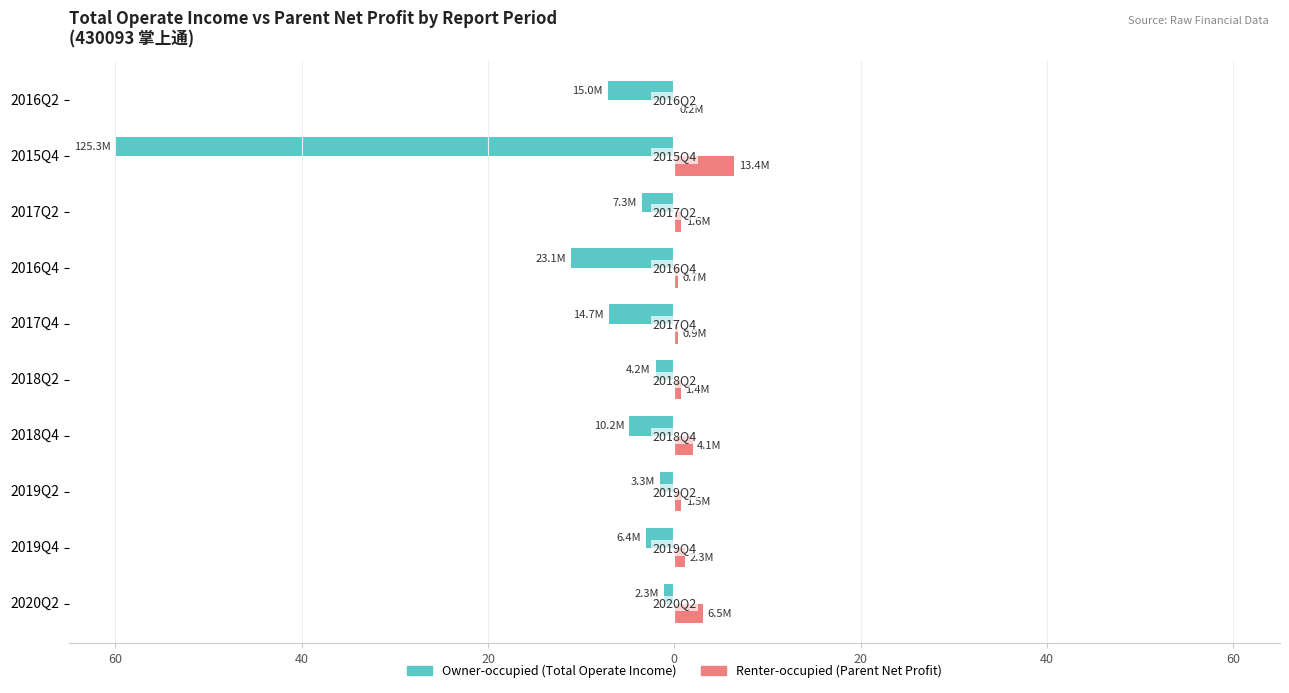

How many series are shown in this chart?

2